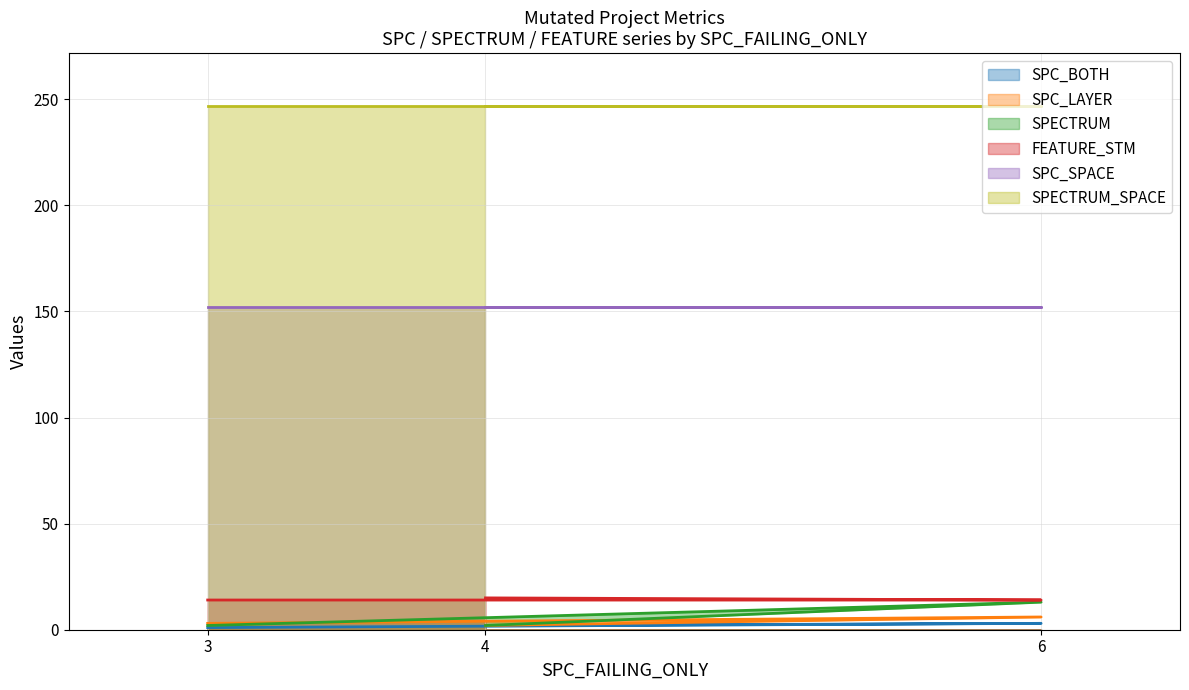

What is the maximum value for SPECTRUM_SPACE?

247